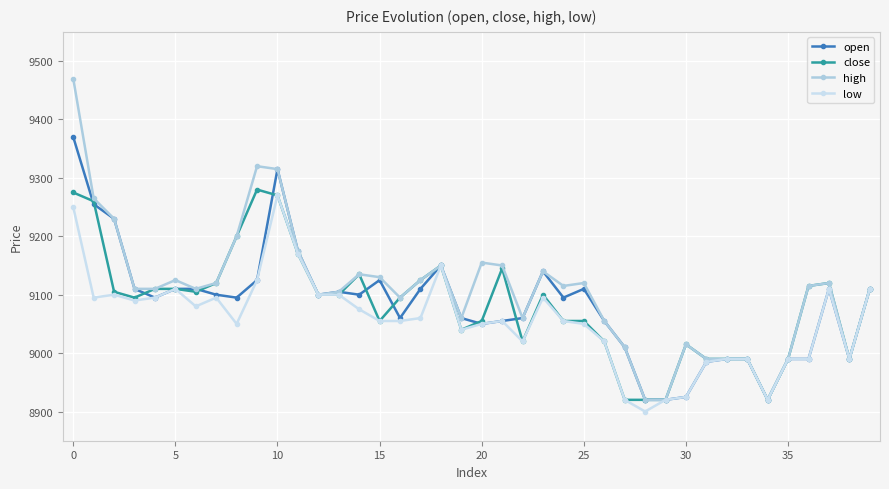

Is this an area chart (filled region under the line)?

No